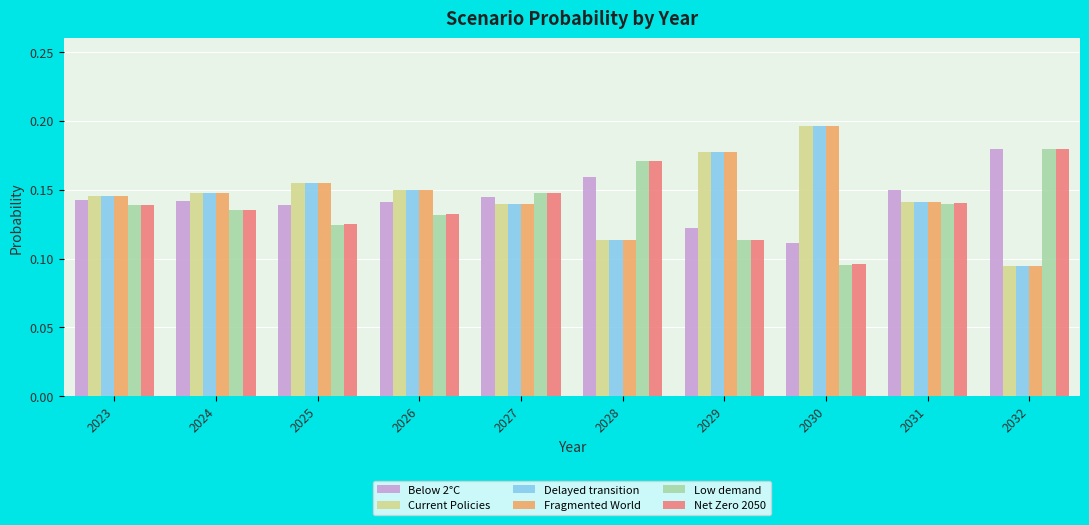

The value of Net Zero 2050 at 2032 is 0.3. True or false?

False